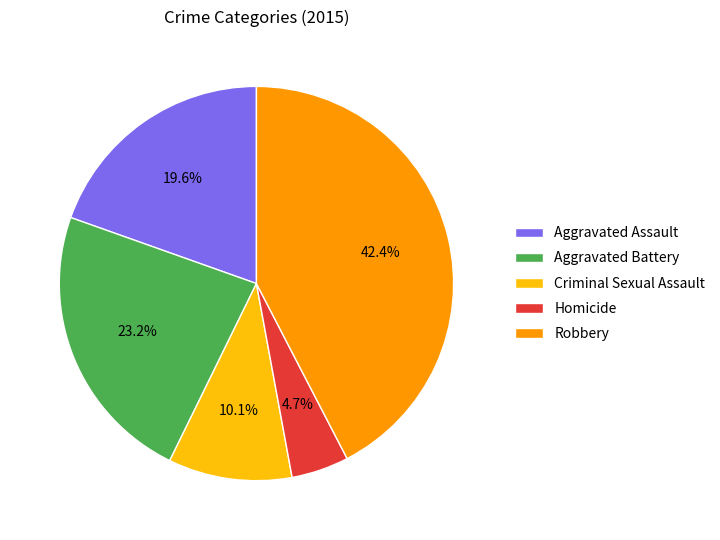

Which category has the smallest portion of the pie?

Homicide